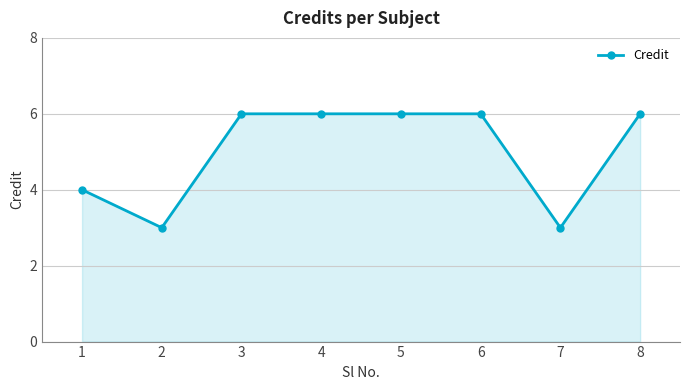

Count the values in the range 4 to 6.

6